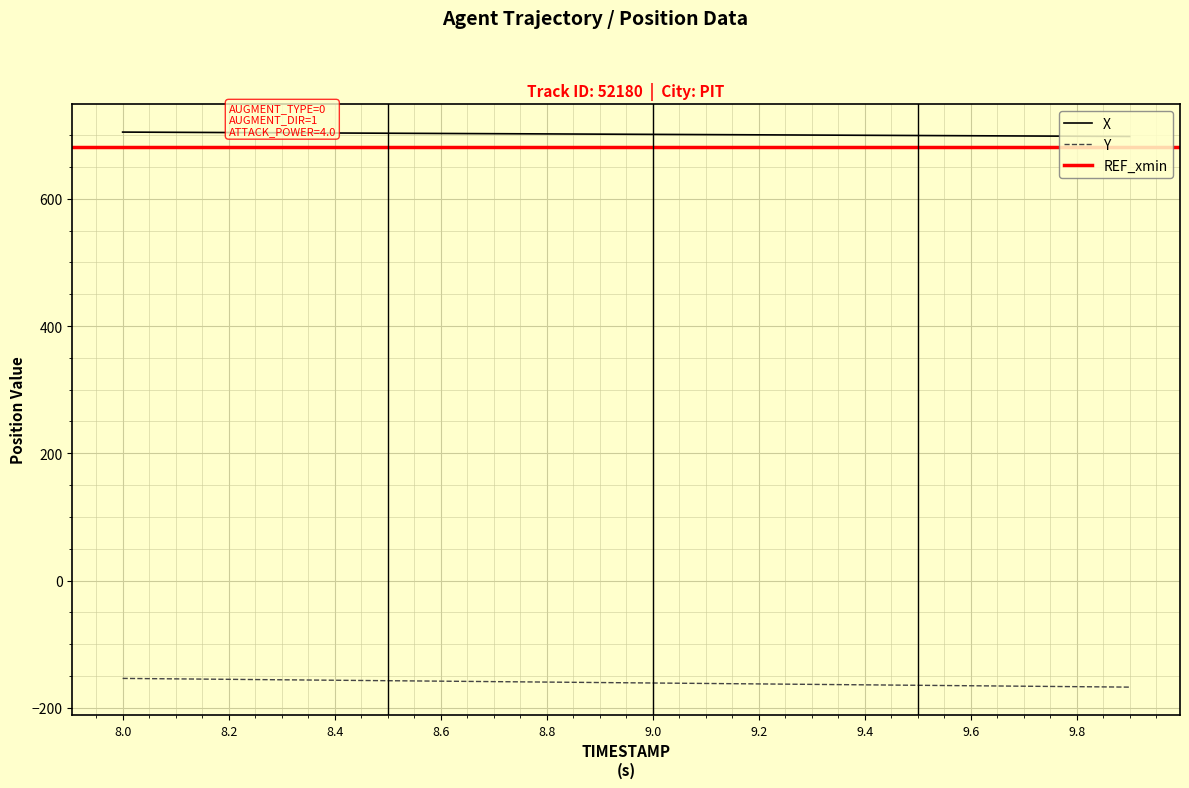

Reading right to left, list all the values displayed in this chart.

X: 697.9	698.3	698.7	699.0	699.4	699.7	700.1	700.5	700.8	701.2	701.5	701.9	702.3	702.6	703.0	703.3	703.7	704.1	704.4	704.8
Y: -167.4	-166.7	-166.0	-165.3	-164.6	-163.8	-163.1	-162.4	-161.7	-161.0	-160.2	-159.5	-158.8	-158.1	-157.3	-156.6	-155.9	-155.2	-154.5	-153.7